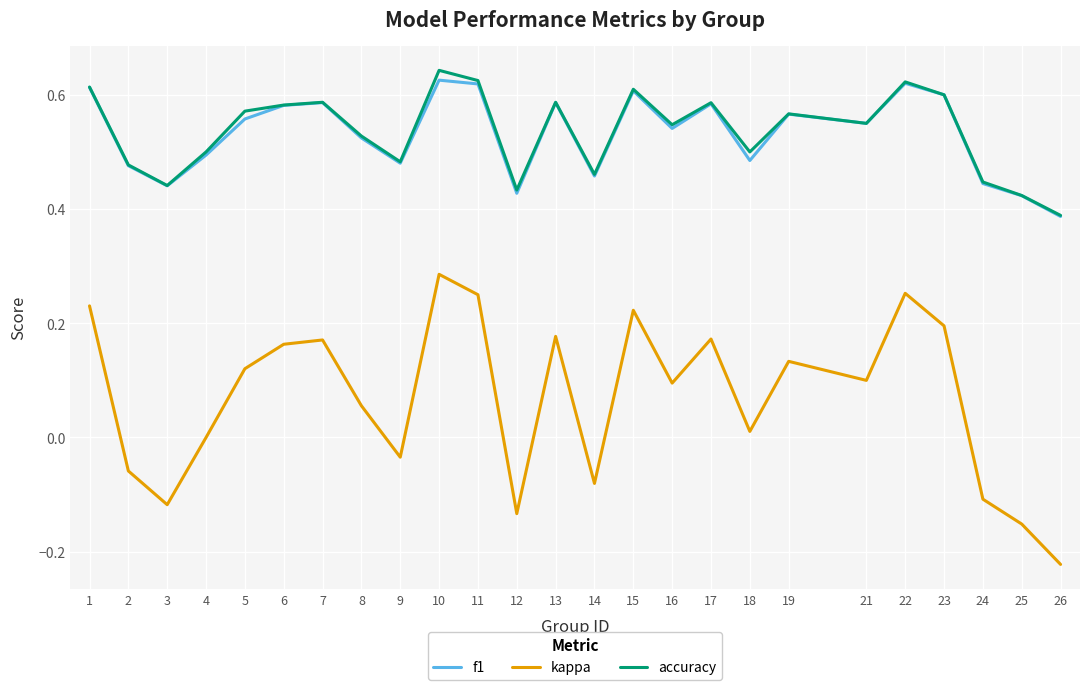

The f1 series shows 0.2 at 16. True or false?

False